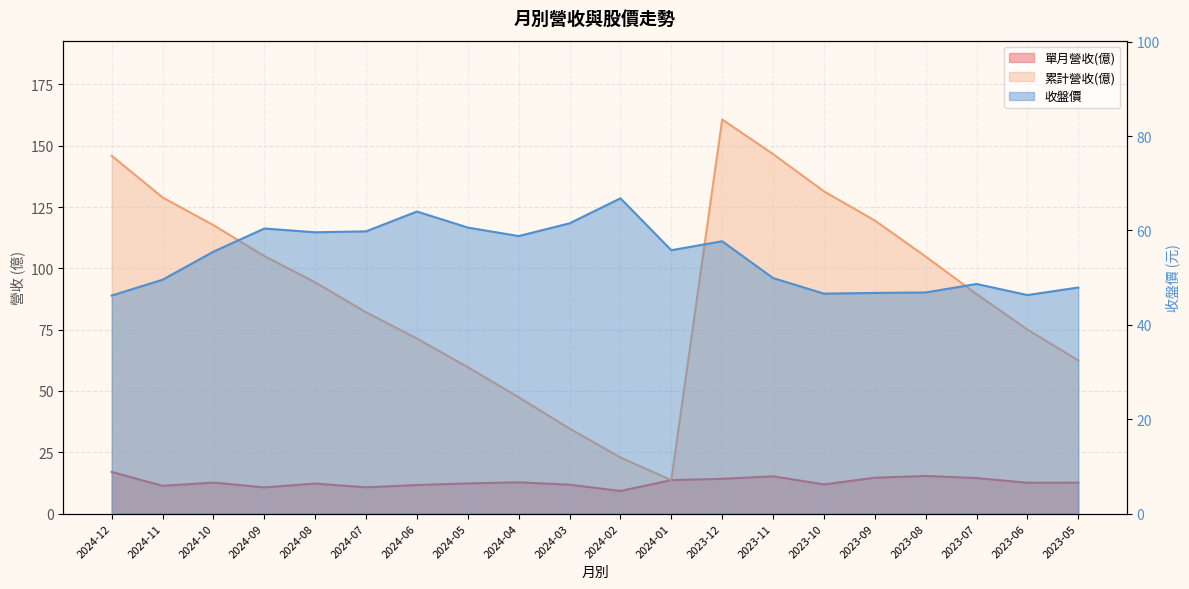

True or false: 累計營收(億) and 收盤價 intersect in this chart.

True